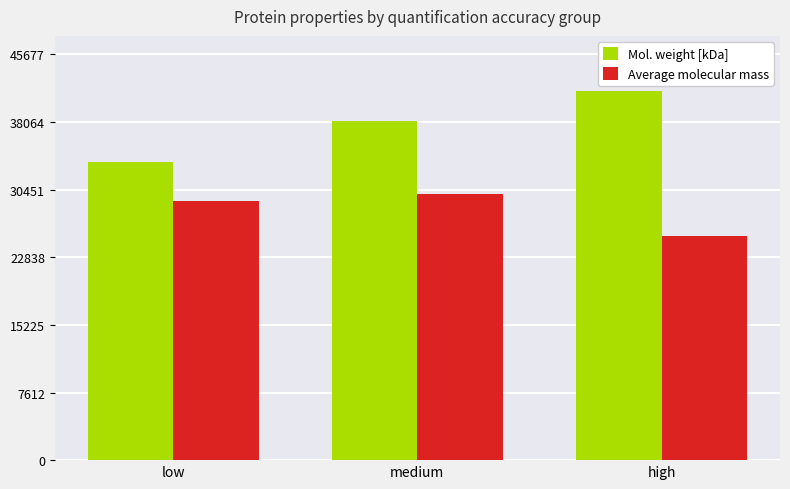

How many Mol. weight [kDa] values are between 33560 and 41525?

3